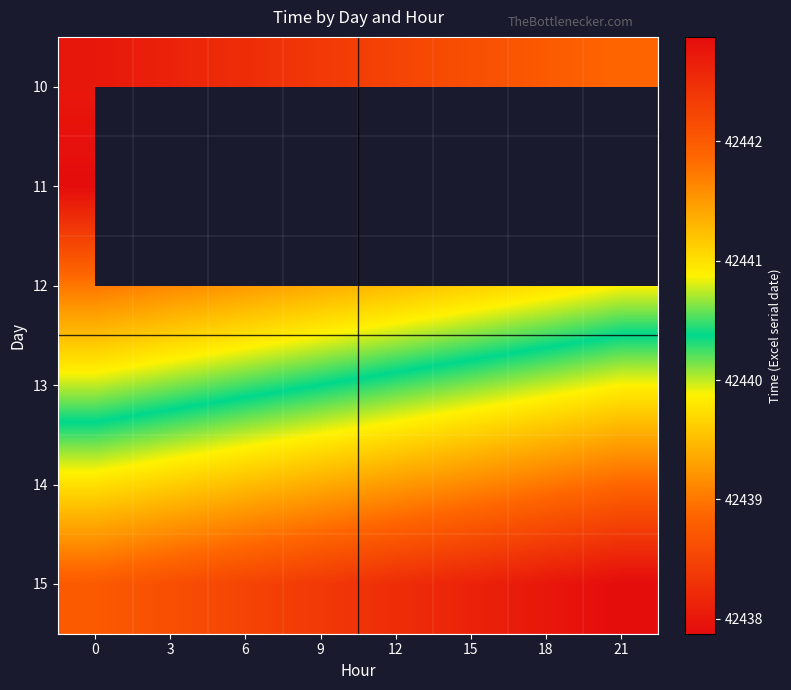

At which label does 13 reach its peak?

21